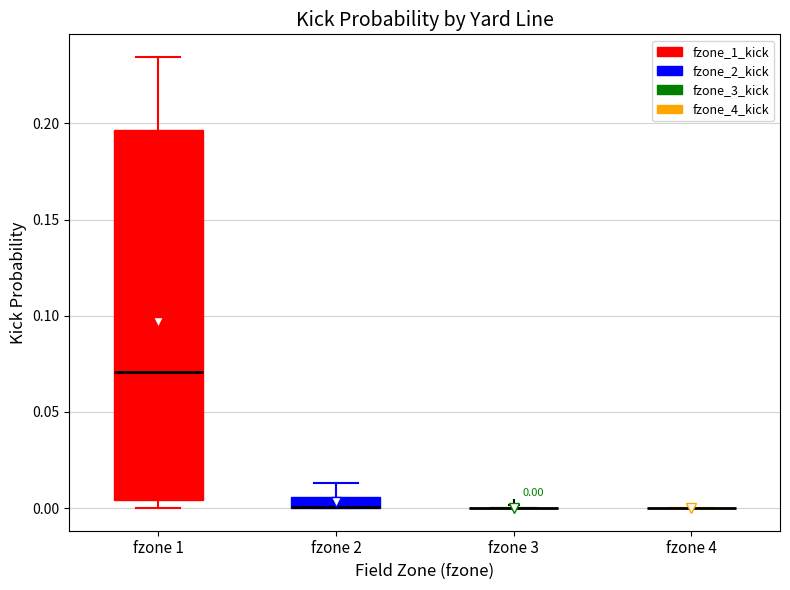

Which box is the tallest, from its lower edge to its upper edge?

fzone 1